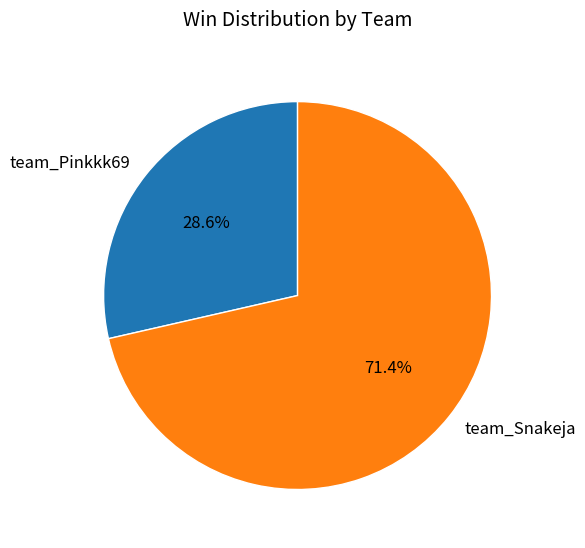

Count the number of slices in the pie.

2